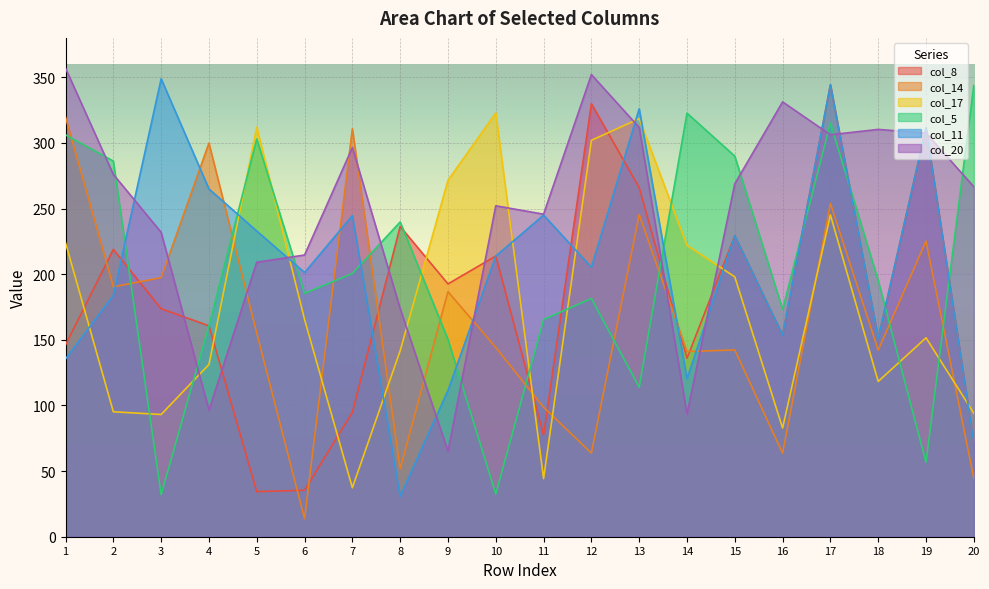

At which label does col_11 first exceed 213?

3